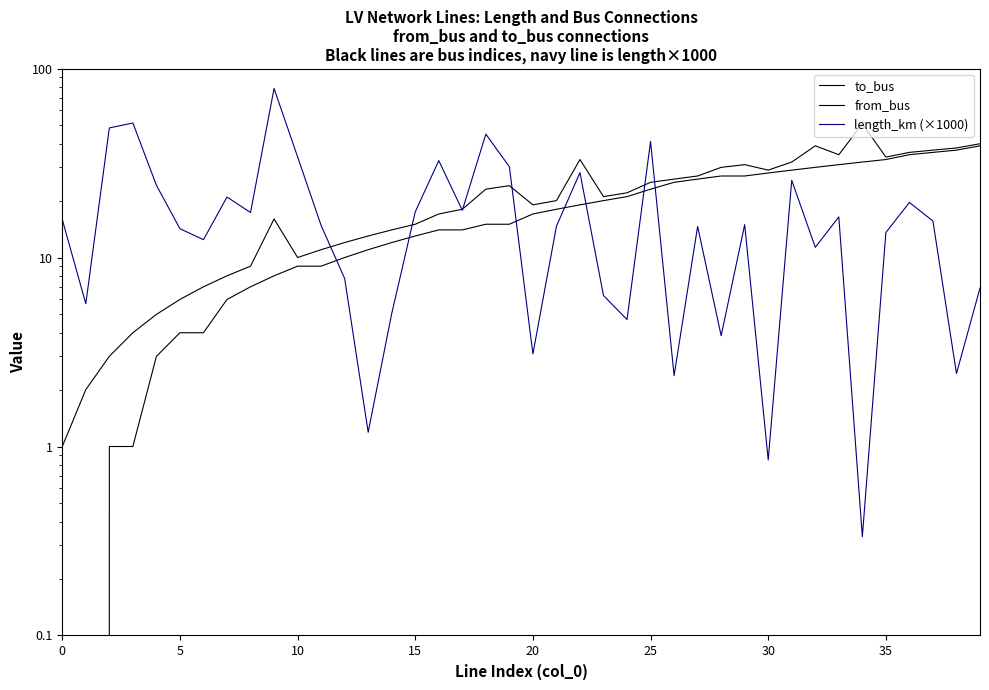

How many intersections are there between length_km (×1000) and to_bus?

7